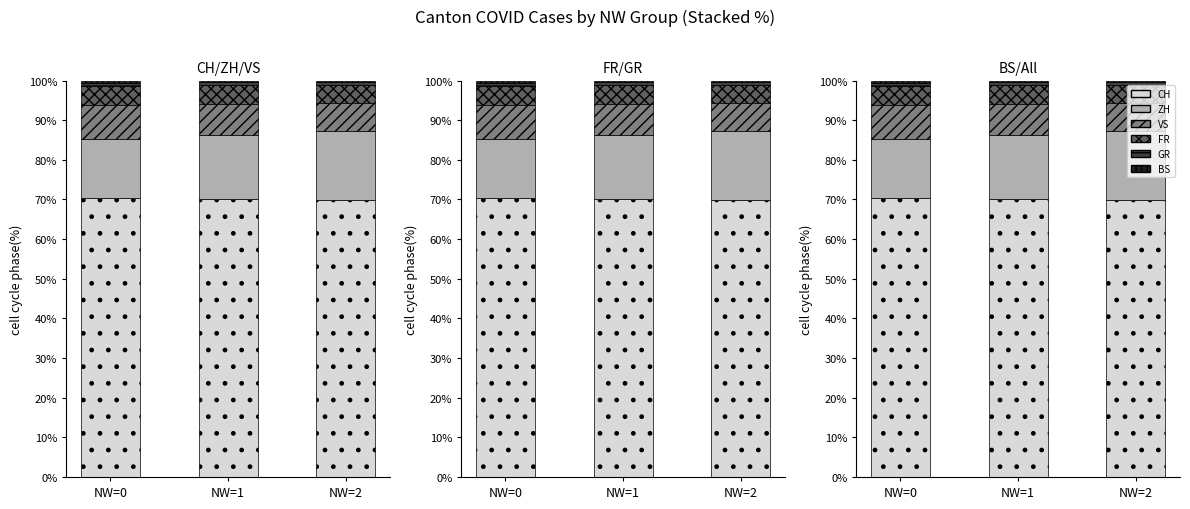

Is the value of BS at NW=1 greater than the value of GR at NW=0?

No